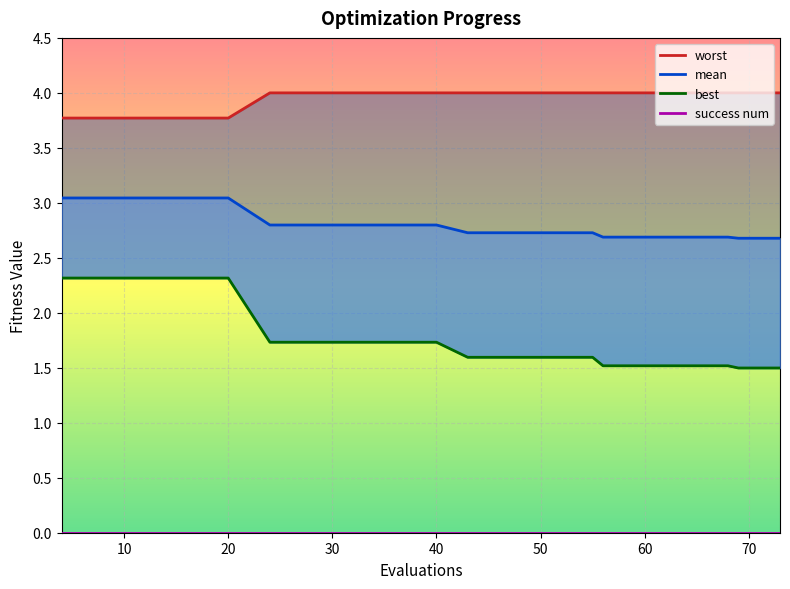

True or false: mean and best cross at least once.

False